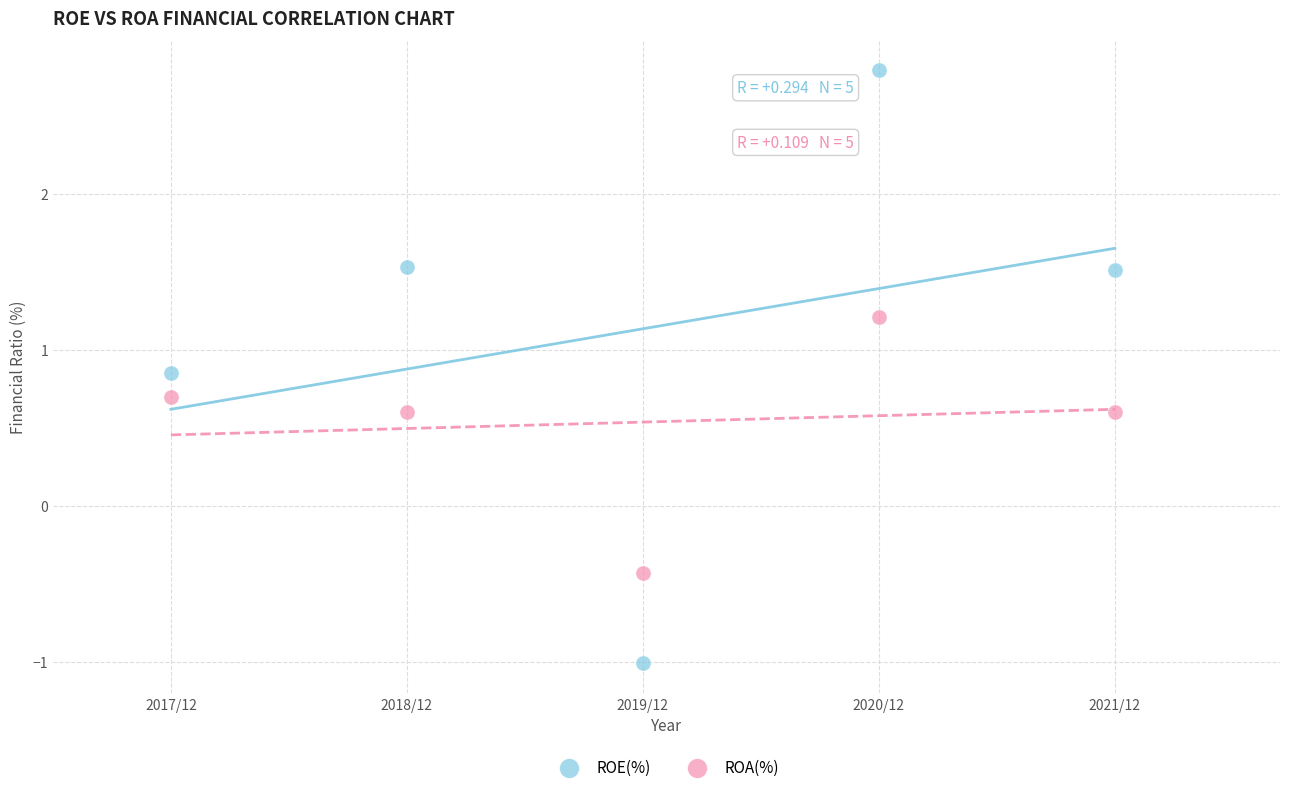

Which series has the largest Y range (max minus min)?

ROE(%)